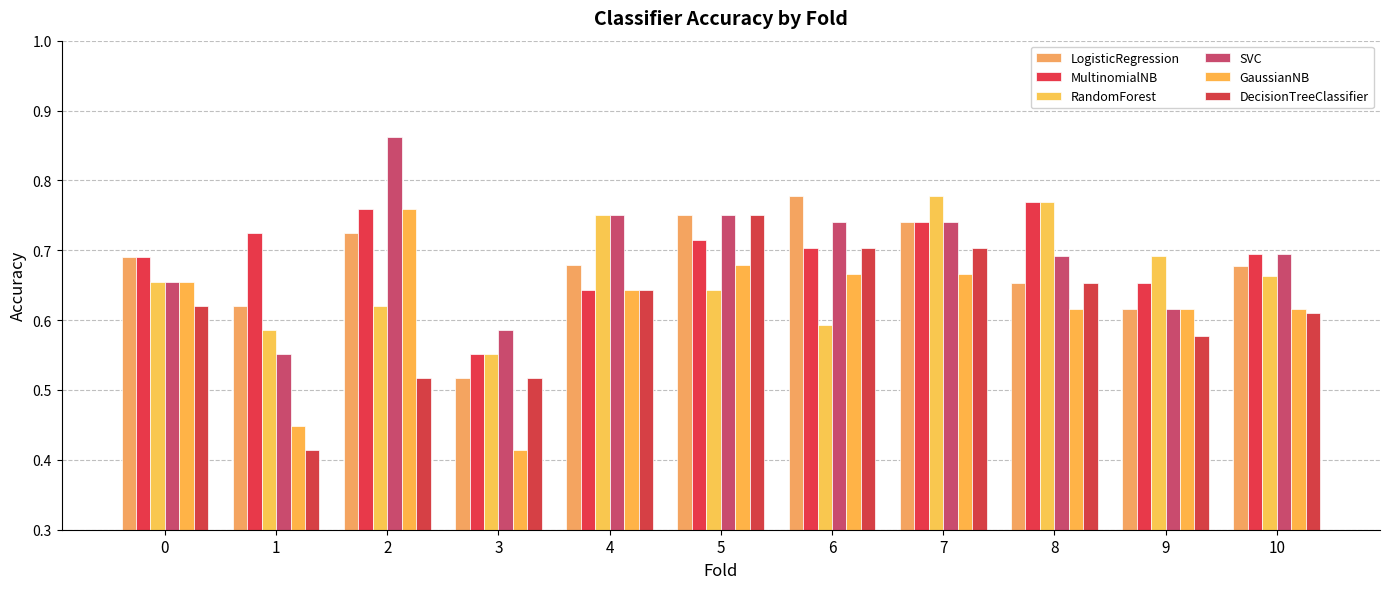

What is the value of the RandomForest bar at the 9th from the left?

0.8